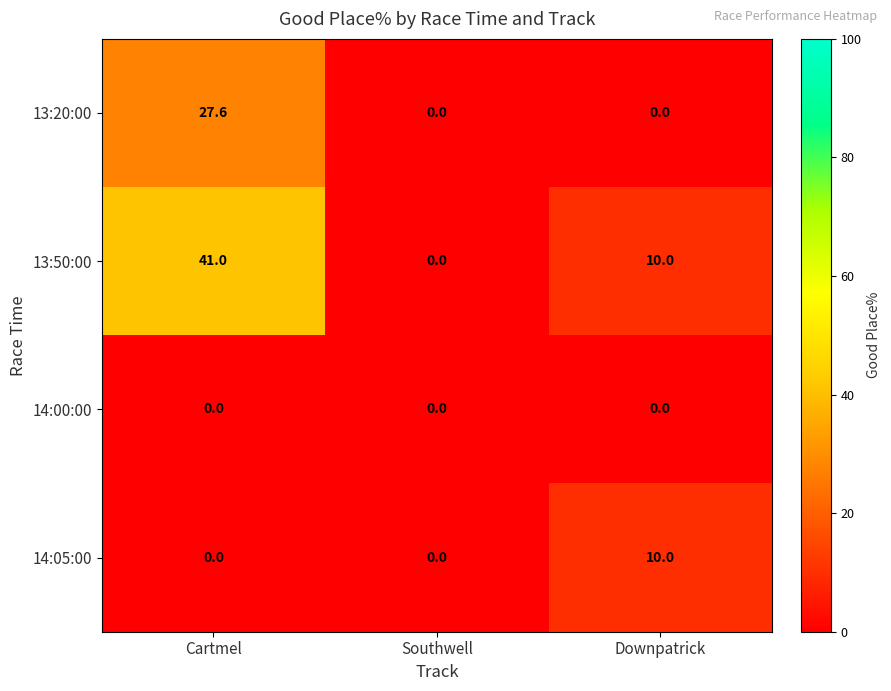

What is the greatest value displayed?

41.0